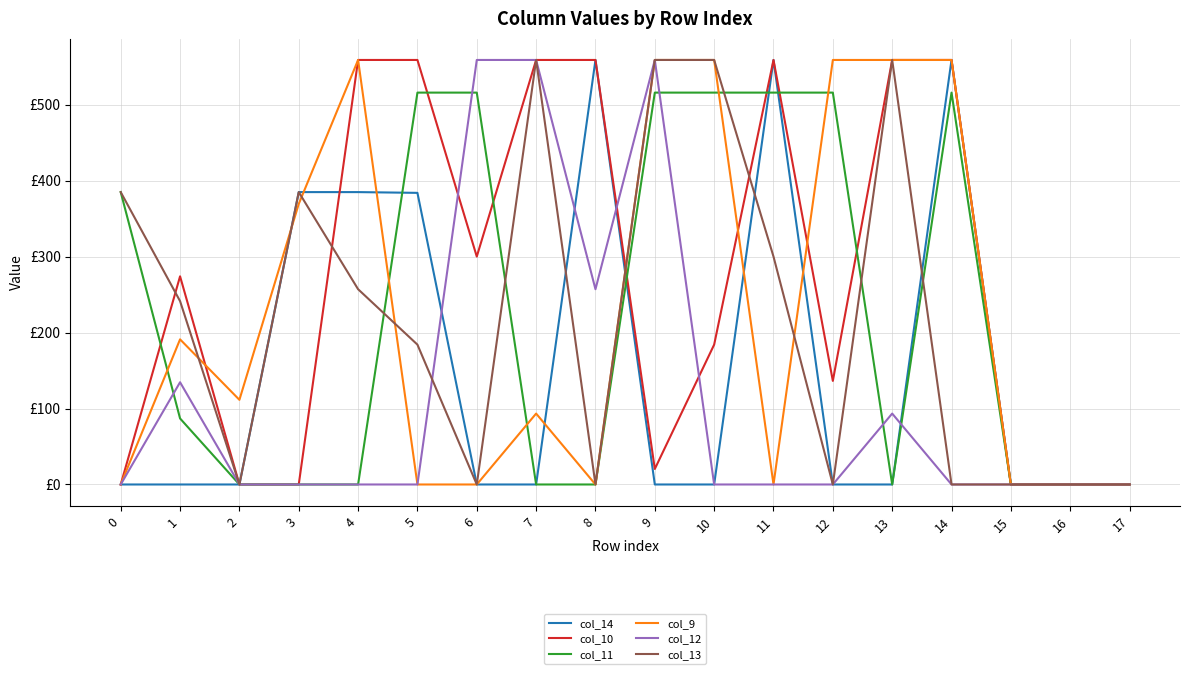

What is the value of the col_14 point at the 6th from the left?

384.0